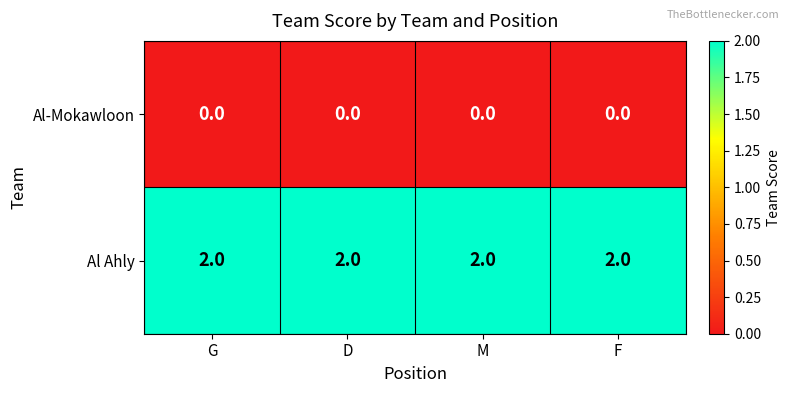

The value of Al Ahly at M is 2. True or false?

True